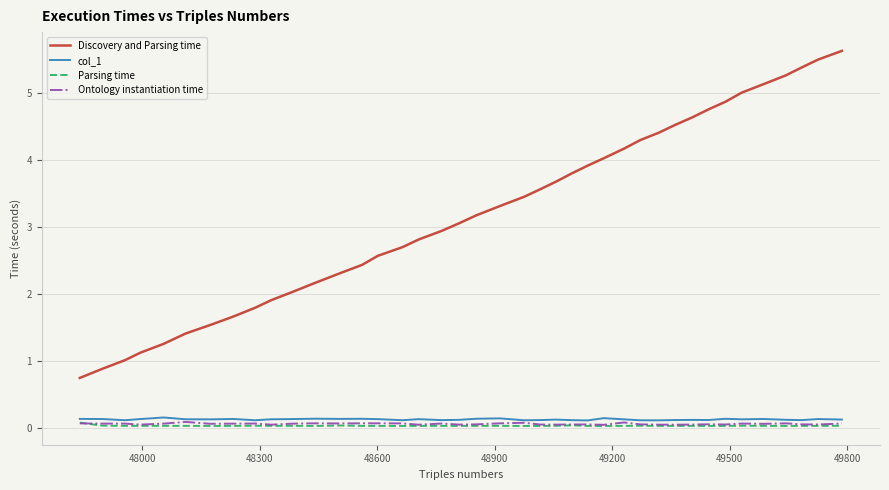

Which series has the largest range (max minus min)?

Discovery and Parsing time